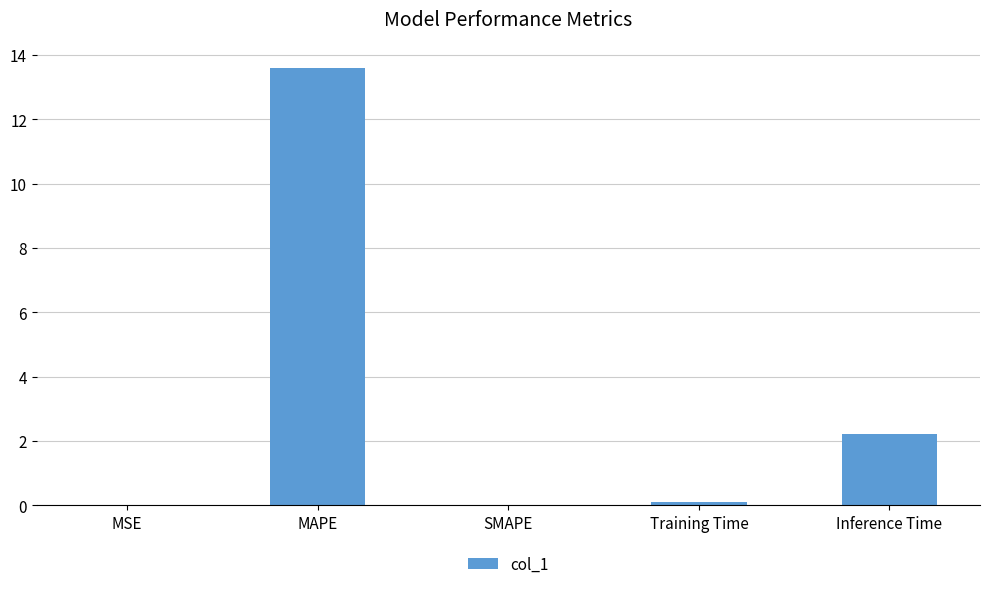

Does the chart contain stacked bars?

No